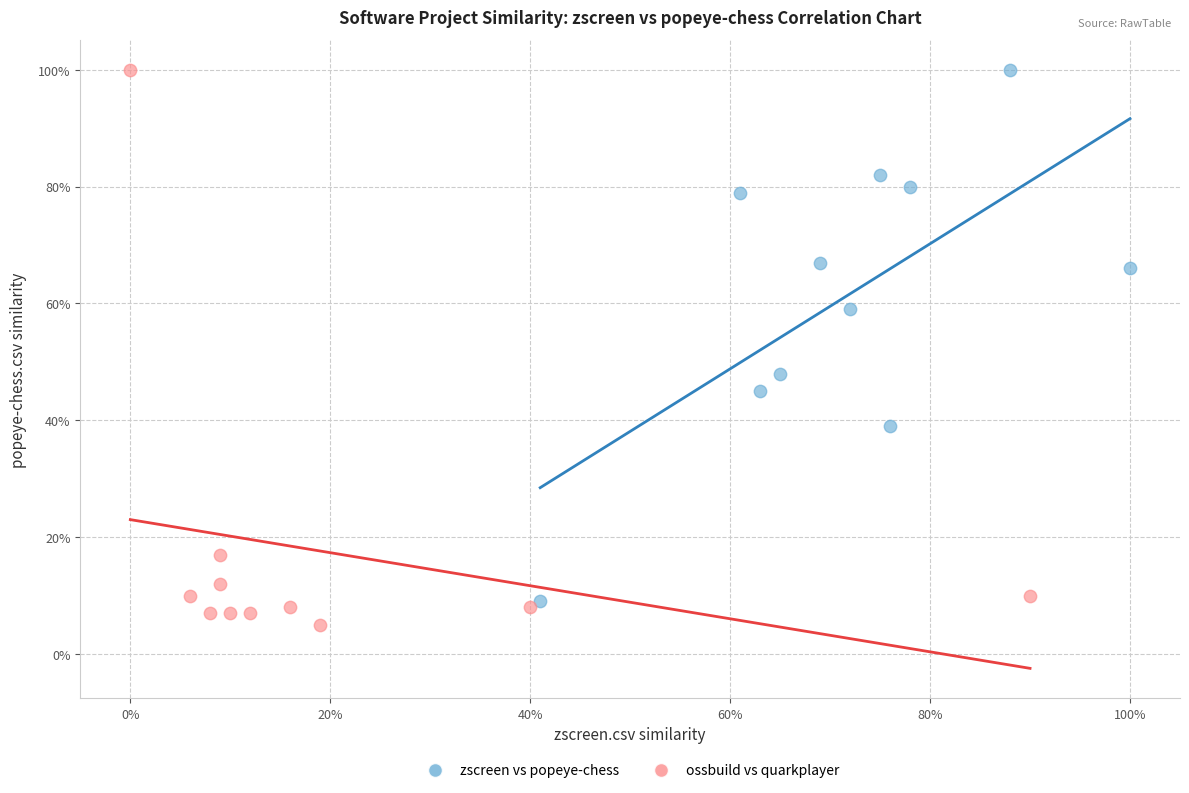

Which series reaches the minimum Y coordinate?

ossbuild vs quarkplayer